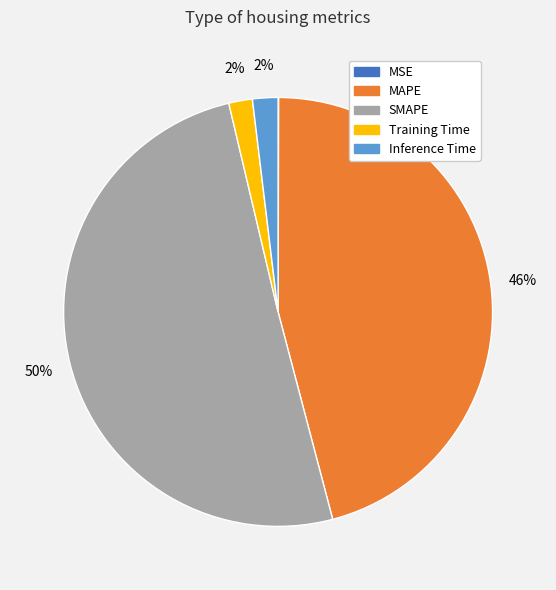

Which slice is the largest?

SMAPE